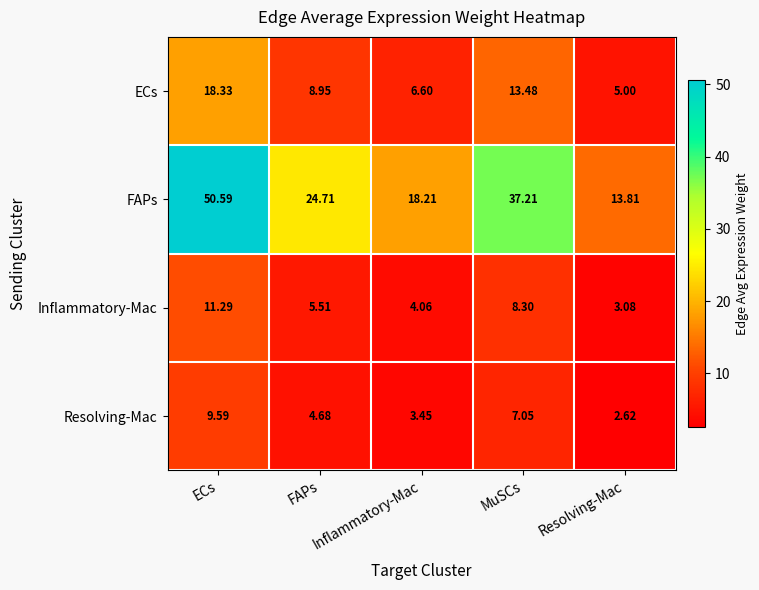

Which category has the lowest value across all series?

Resolving-Mac